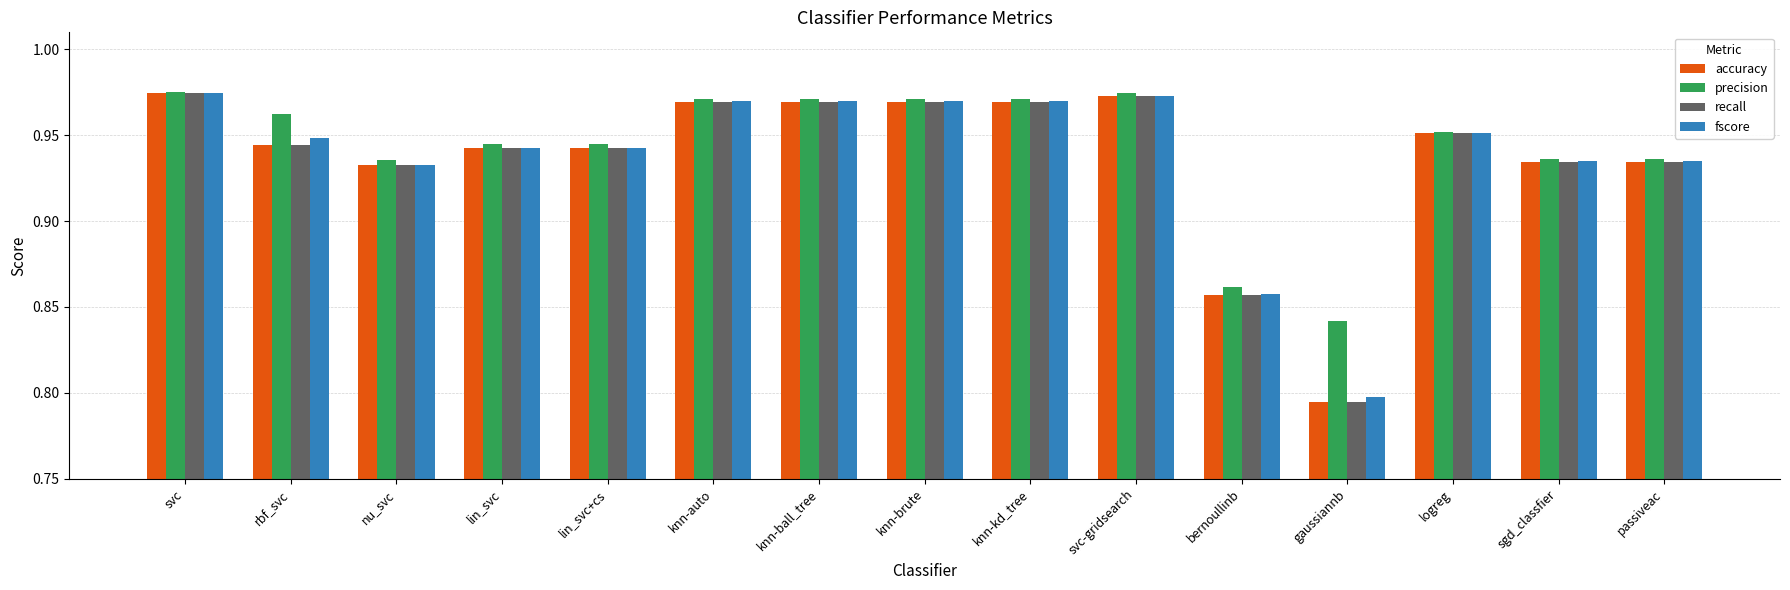

The accuracy series shows 1.6 at knn-kd_tree. True or false?

False